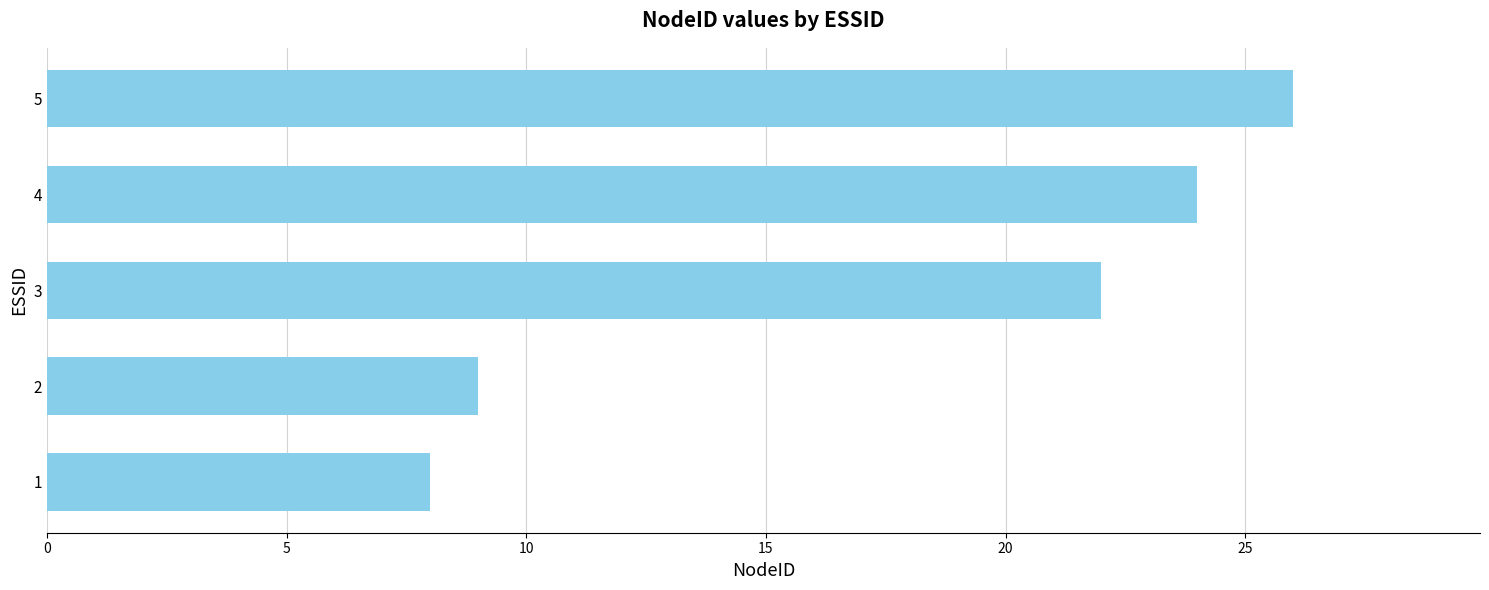

What is the minimum value shown in the chart?

8